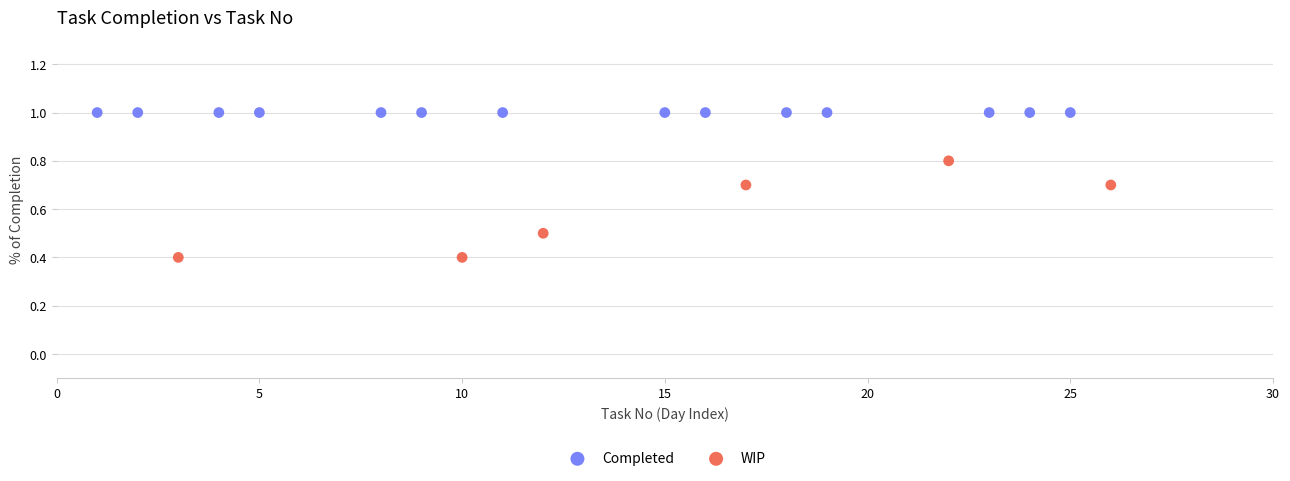

Which series contains the lowest Y value?

WIP